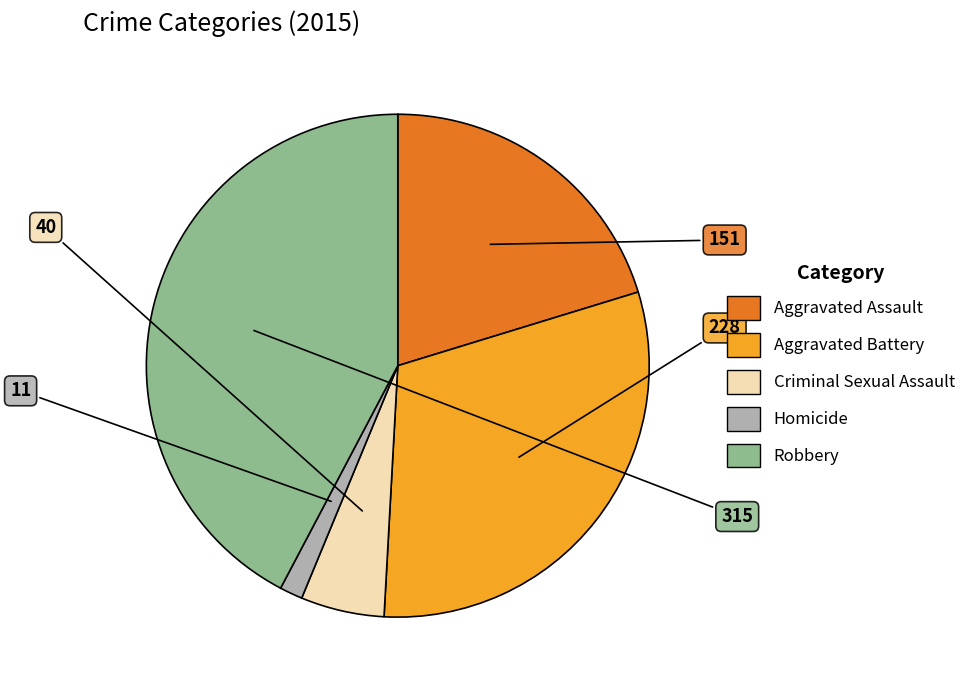

Is it true that Aggravated Assault is 20% of the pie?

True